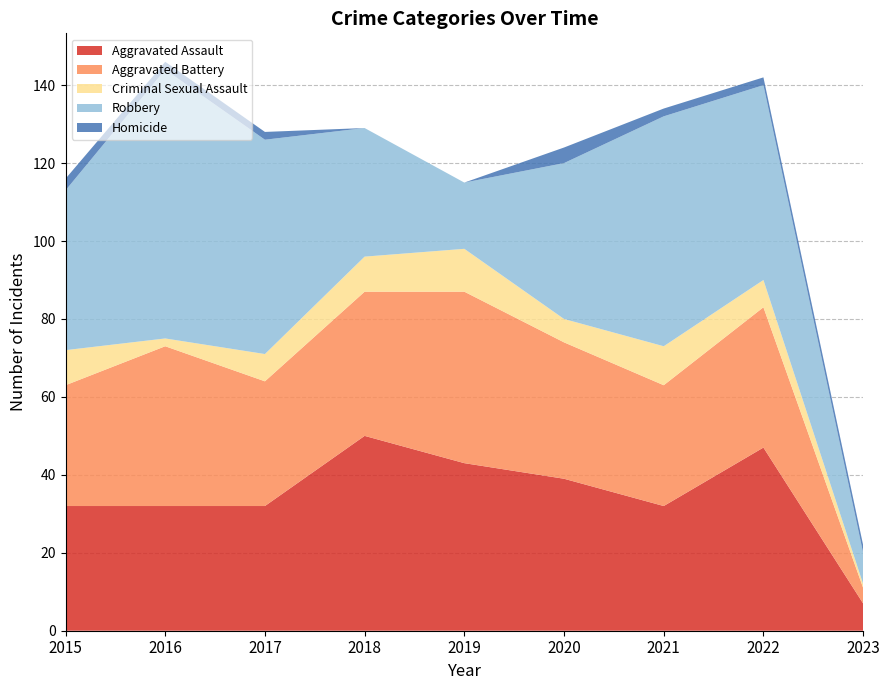

Reading right to left, extract all data points from this chart.

Aggravated Assault: 2023=7	2022=47	2021=32	2020=39	2019=43	2018=50	2017=32	2016=32	2015=32
Aggravated Battery: 2023=4	2022=36	2021=31	2020=35	2019=44	2018=37	2017=32	2016=41	2015=31
Criminal Sexual Assault: 2023=1	2022=7	2021=10	2020=6	2019=11	2018=9	2017=7	2016=2	2015=9
Robbery: 2023=8	2022=50	2021=59	2020=40	2019=17	2018=33	2017=55	2016=69	2015=41
Homicide: 2023=2	2022=2	2021=2	2020=4	2019=0	2018=0	2017=2	2016=2	2015=3